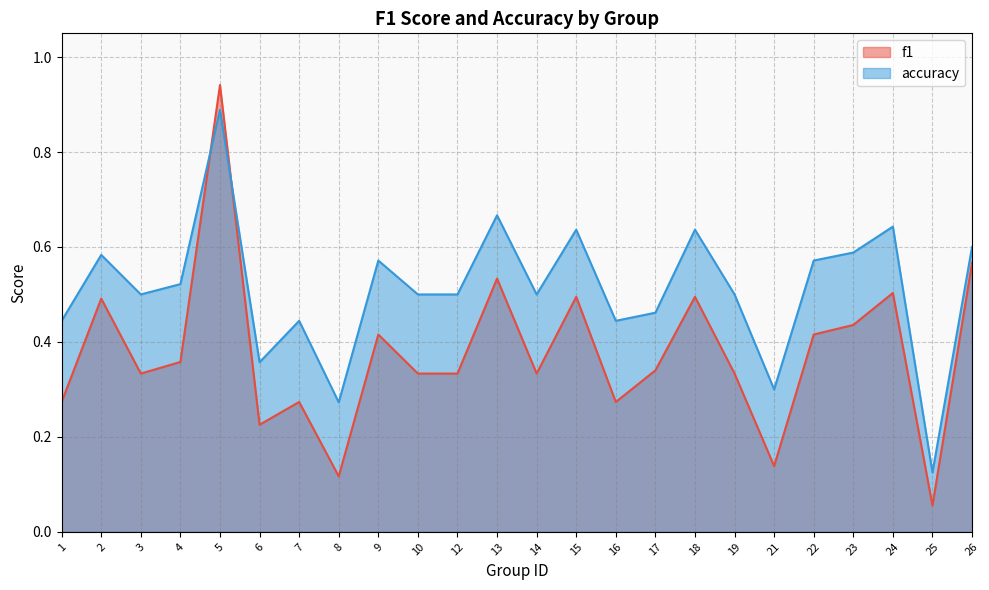

What is the smallest value displayed?

0.1